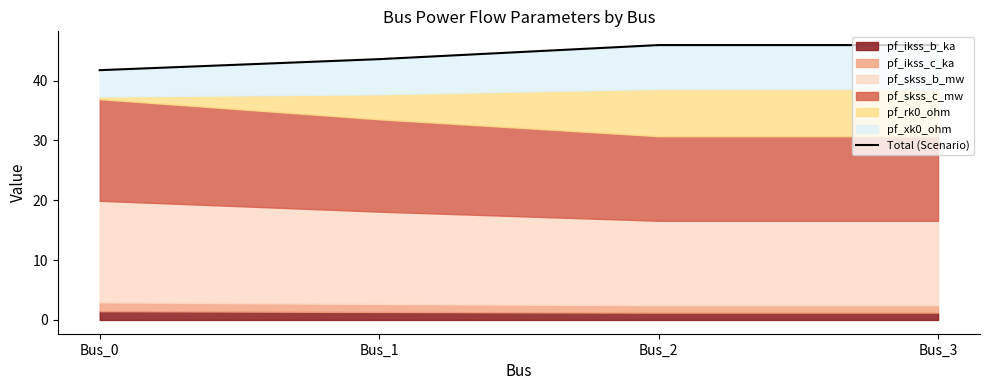

At which category does the chart reach its minimum across all series?

Bus_0